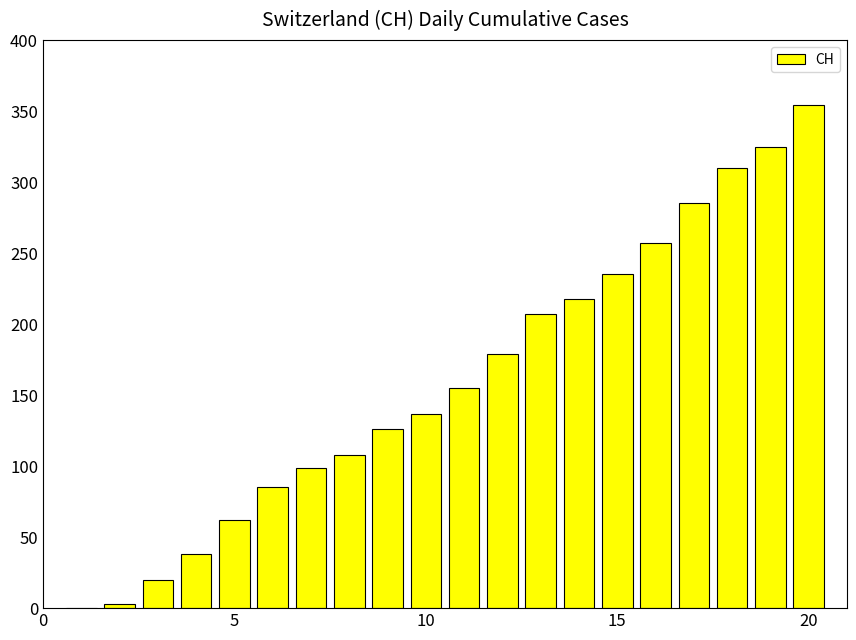

What is the maximum value shown in the chart?

354